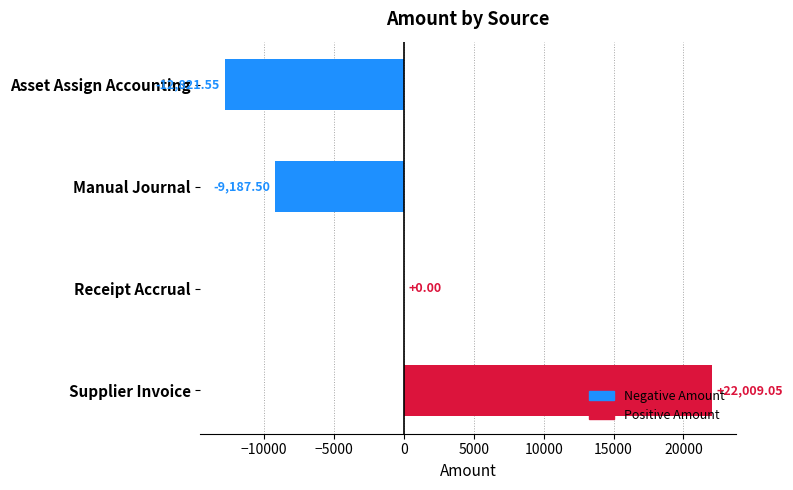

Are the bars horizontal?

Yes